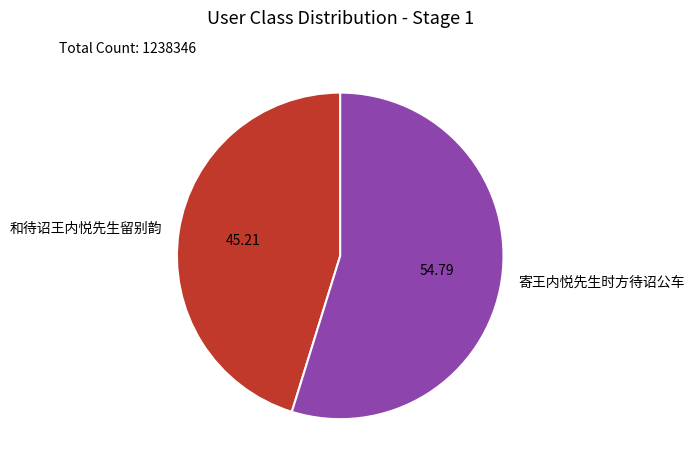

How many slices are in this pie chart?

2